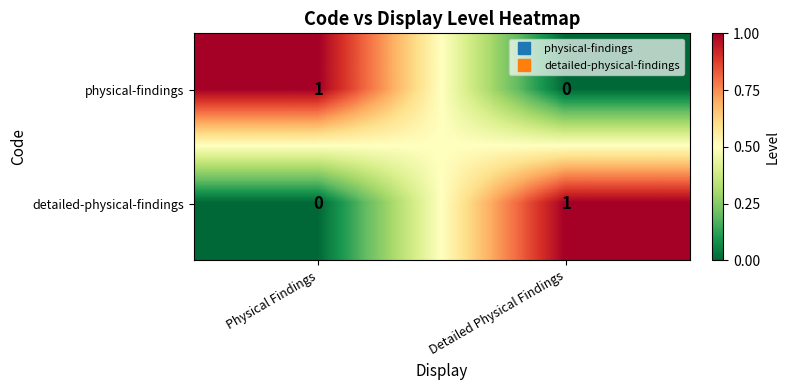

How many distinct data groups are displayed?

2